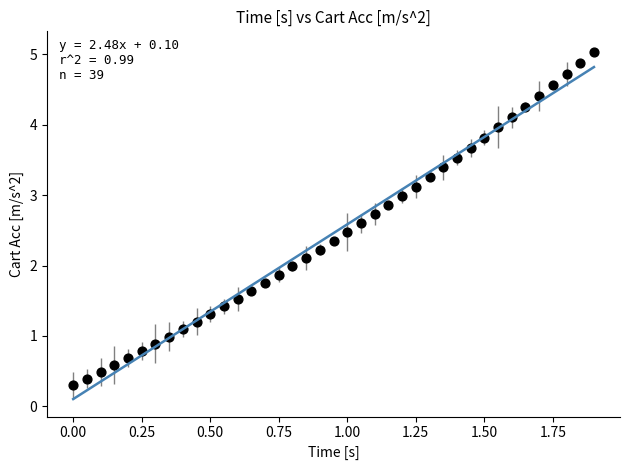

What is the range of Y values (max minus min)?

4.7